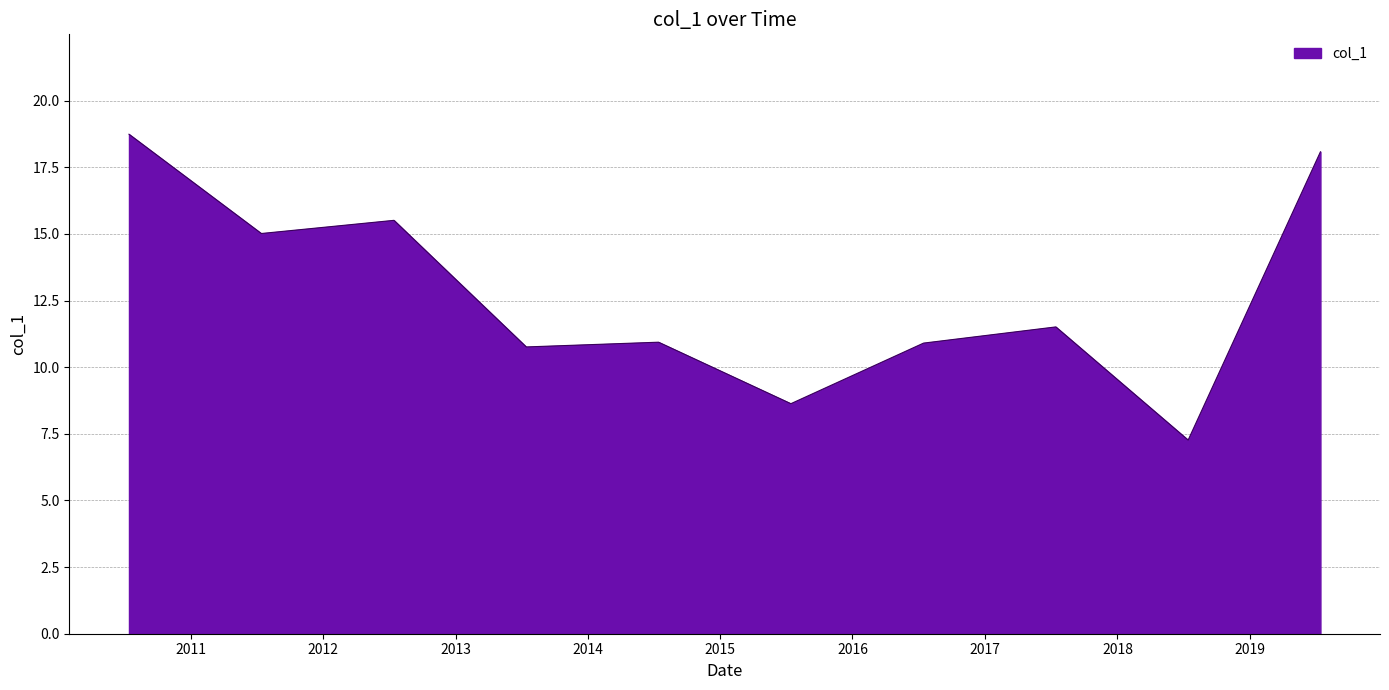

What is the difference between the maximum and minimum values?

11.5